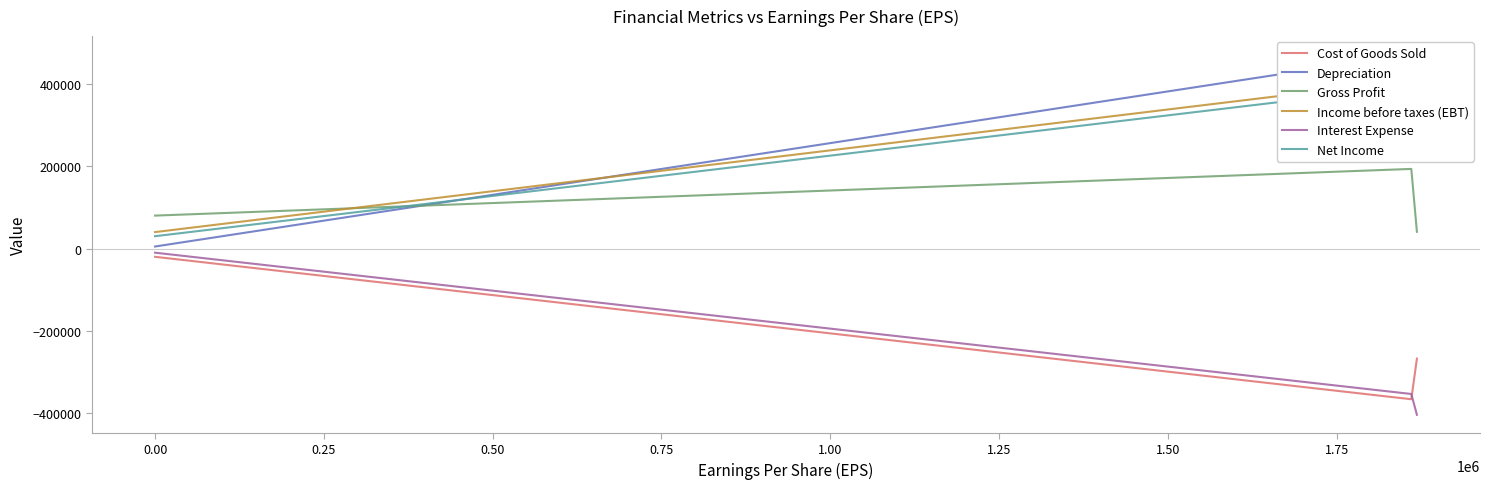

Which series has the widest spread of values?

Depreciation